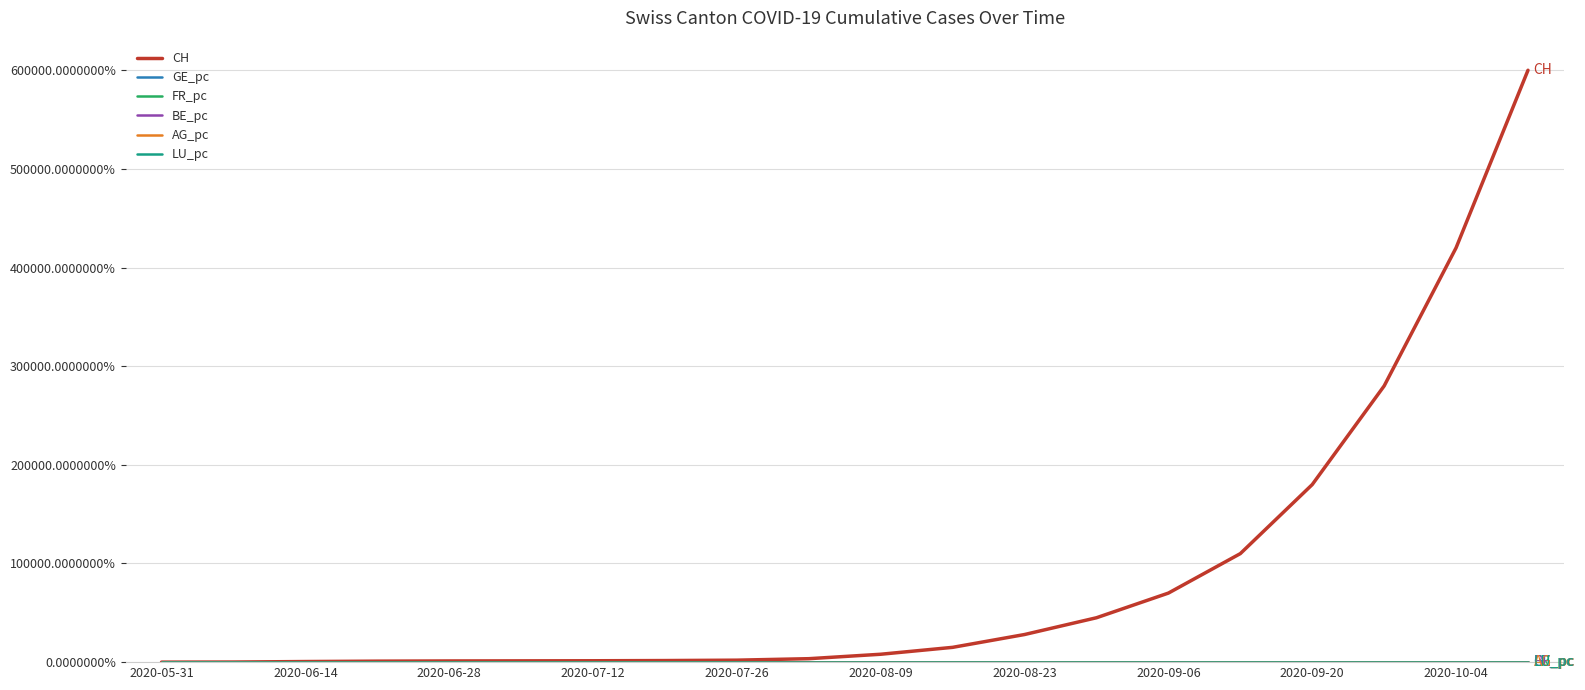

How many times do BE_pc and LU_pc cross each other?

1